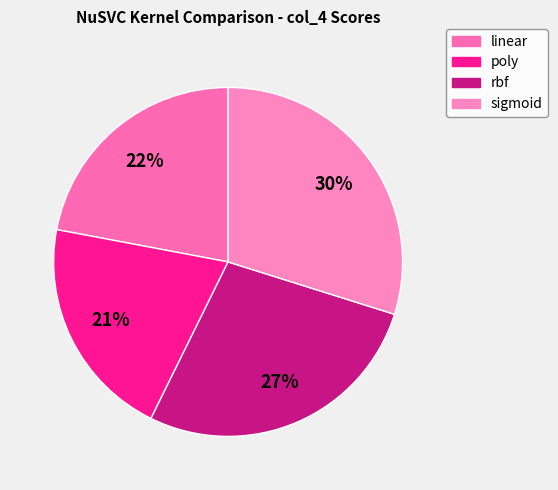

True or false: rbf accounts for 27% of the total.

True